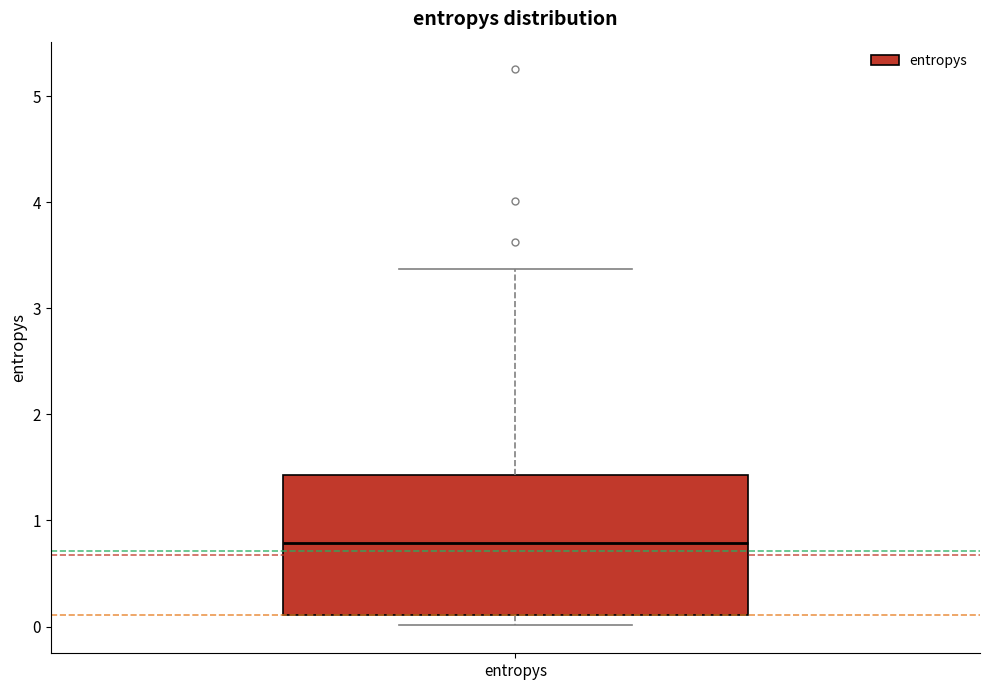

Where does the upper whisker of the box for entropys end on the y-axis? The values are not printed on the chart, so give them approximately, as read against the axis.

3.4